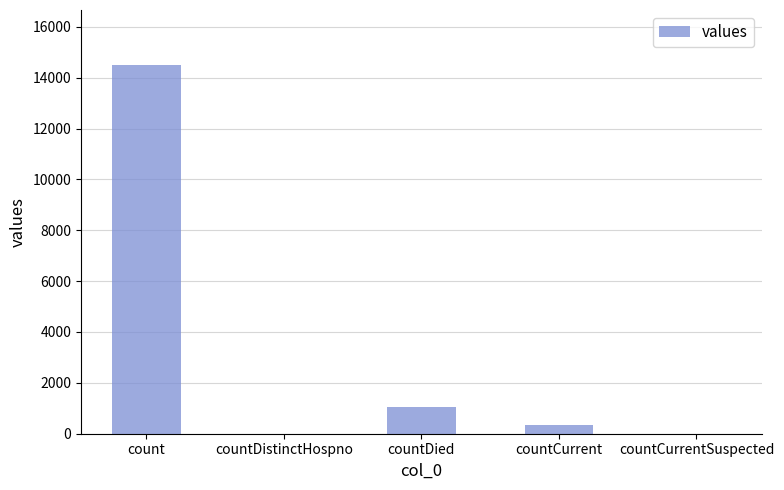

What is the change in value from count to countCurrent?

-14143